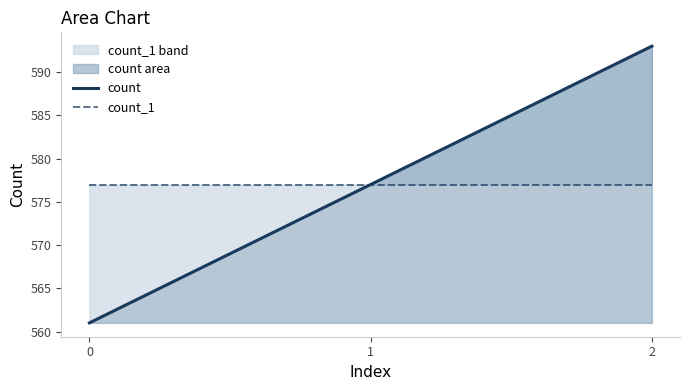

Which category has the highest value across all series?

2